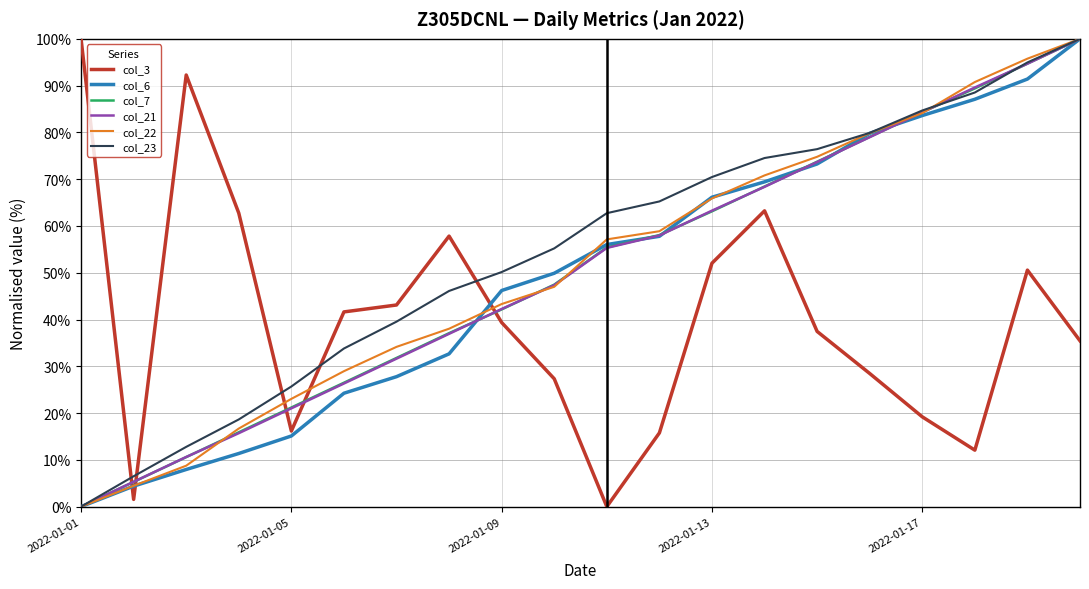

After their last crossing, which series has the higher values: col_22 or col_3?

col_22